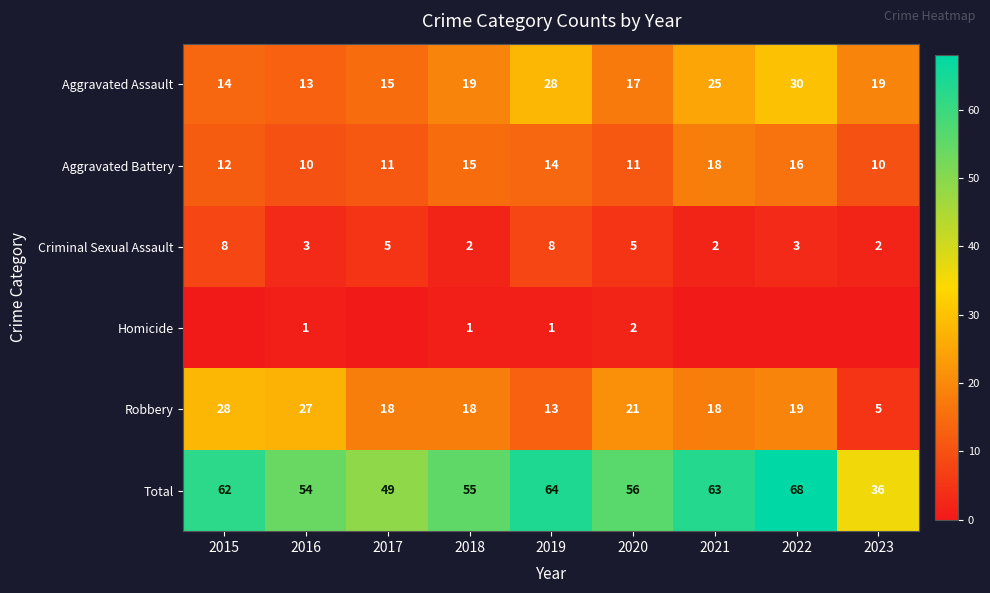

Which series changed the most between 2016 and 2018?

Robbery